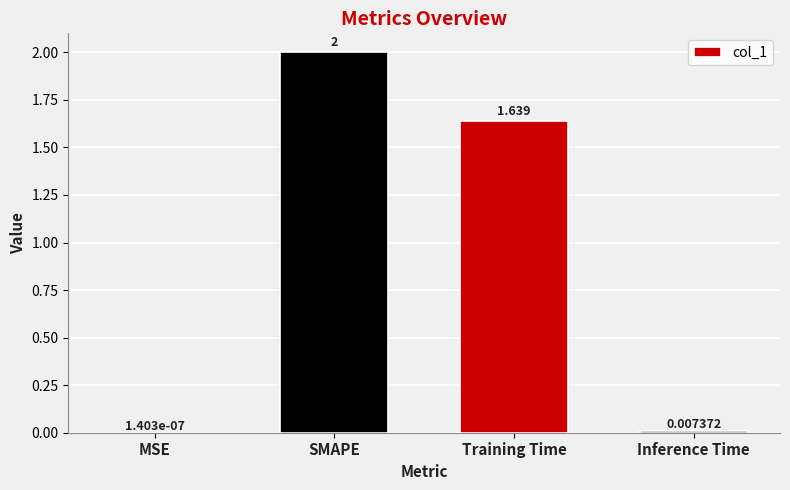

Is it true that the value at SMAPE is 0.6?

False